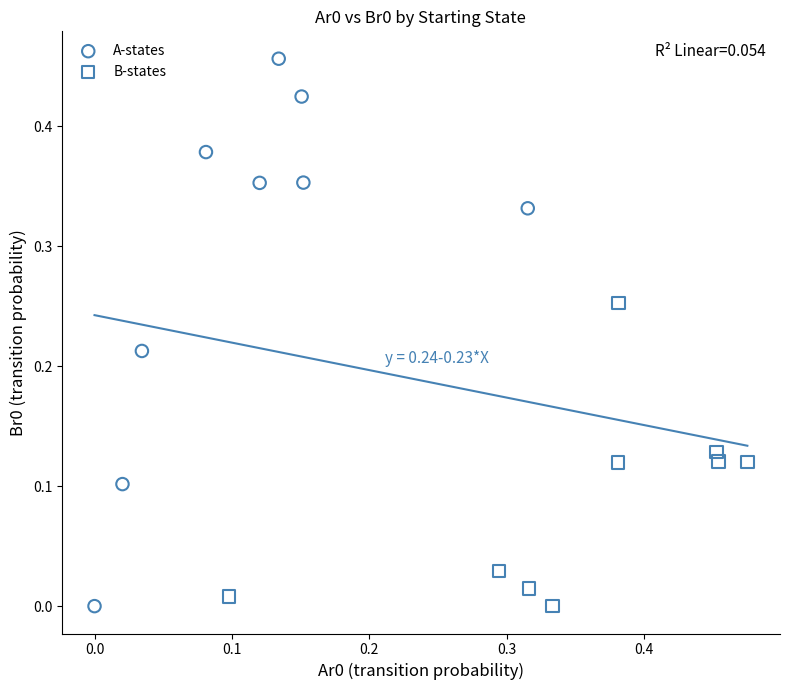

Which series has the largest Y range (max minus min)?

A-states